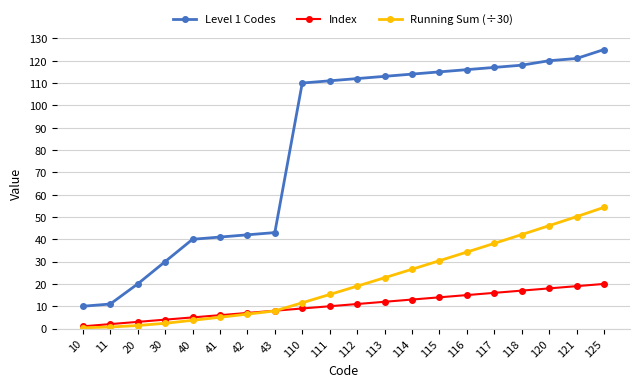

True or false: Level 1 Codes and Running Sum (÷30) intersect in this chart.

False